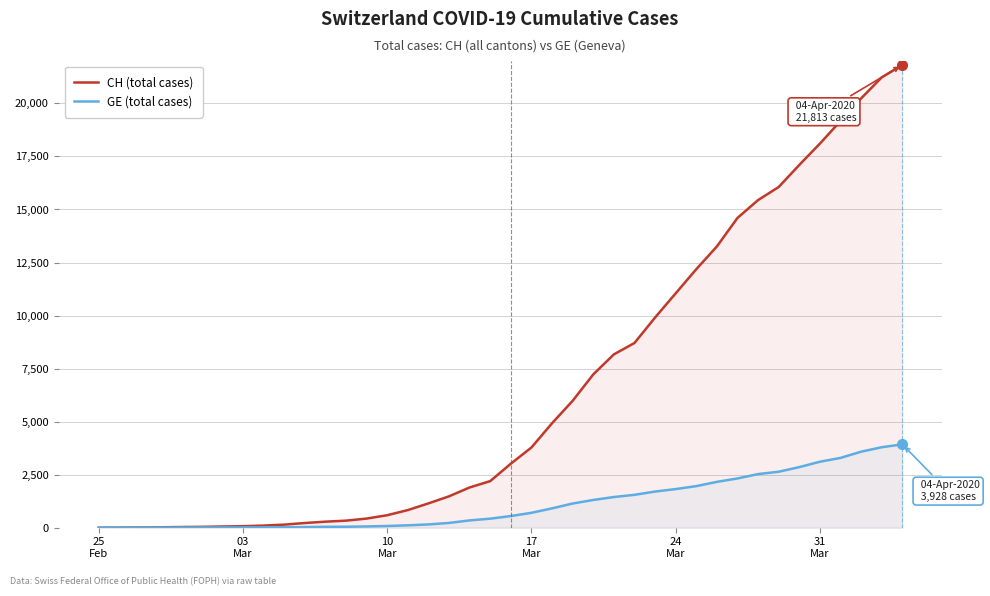

Which series has the largest range (max minus min)?

CH (total cases)